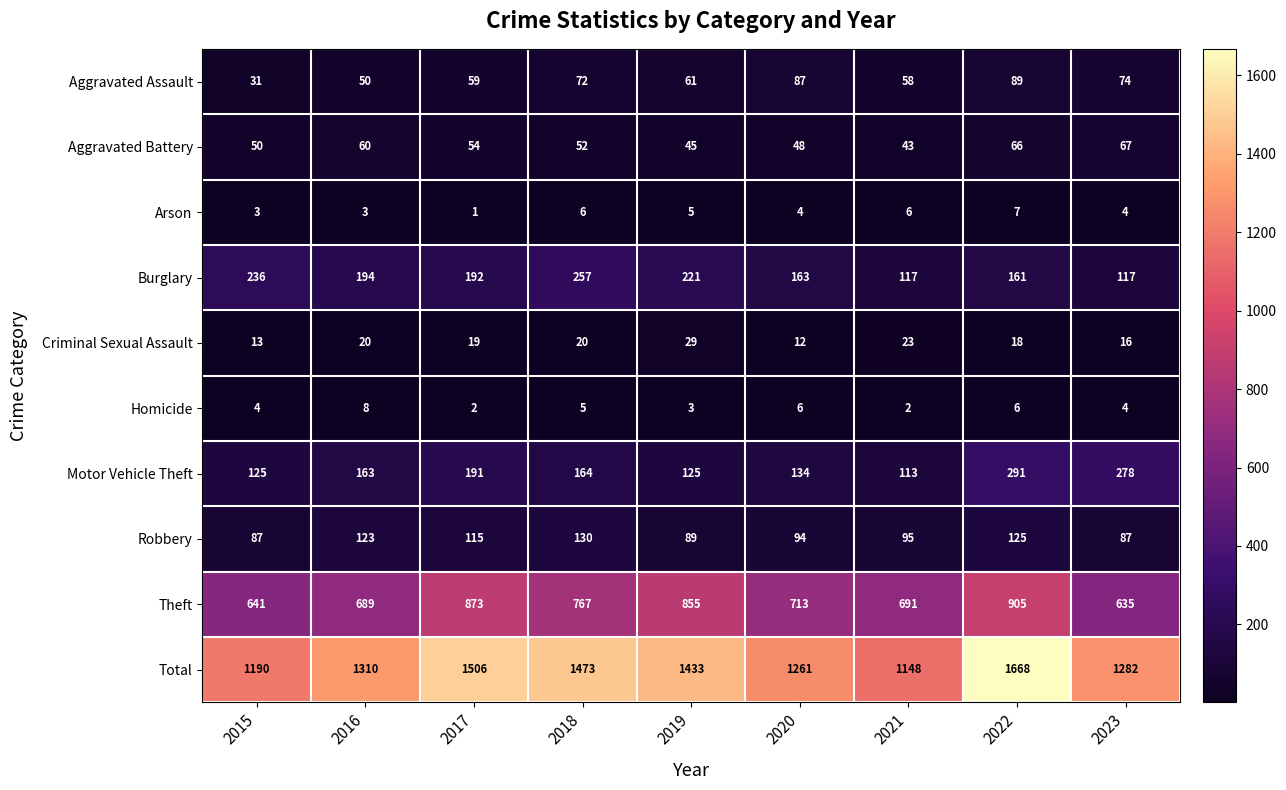

List the series in order of their peak value, highest first.

Total, Theft, Motor Vehicle Theft, Burglary, Robbery, Aggravated Assault, Aggravated Battery, Criminal Sexual Assault, Homicide, Arson